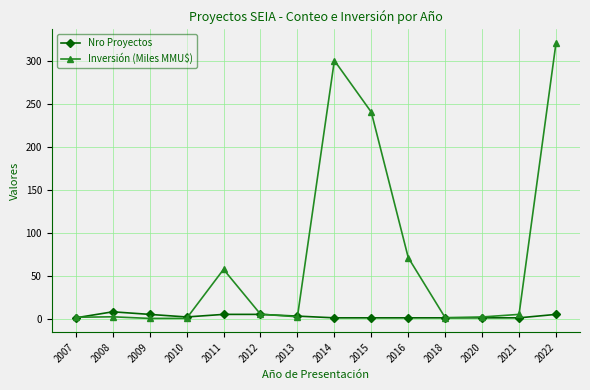

Which series has the largest total across all categories?

Inversión (Miles MMU$)